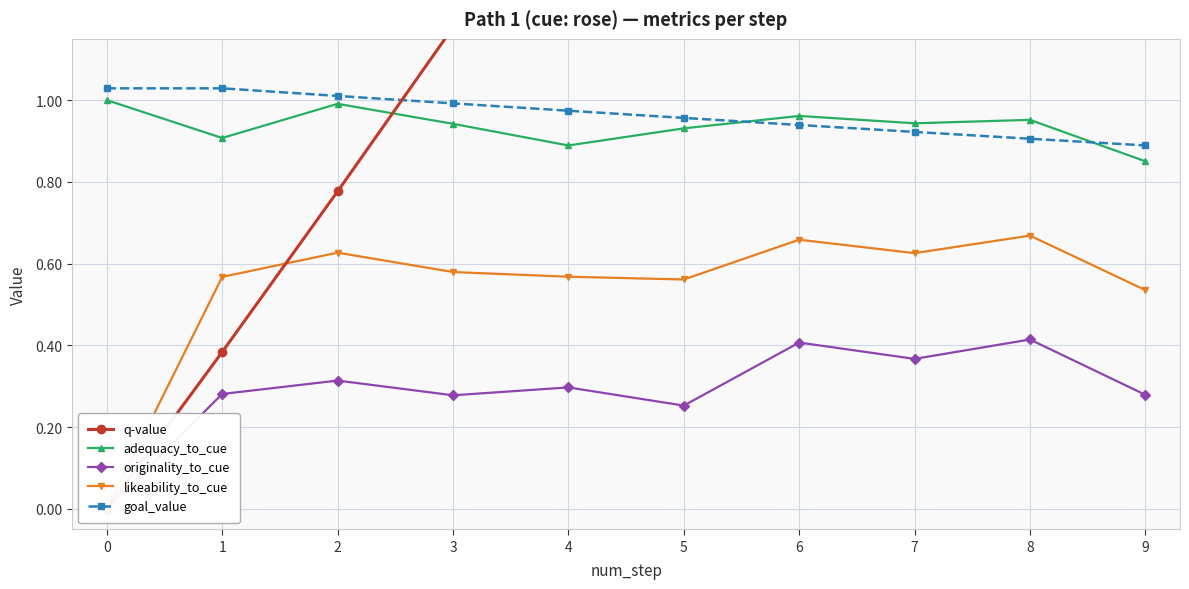

Rank the categories by originality_to_cue value from lowest to highest.

0, 5, 3, 9, 1, 4, 2, 7, 6, 8